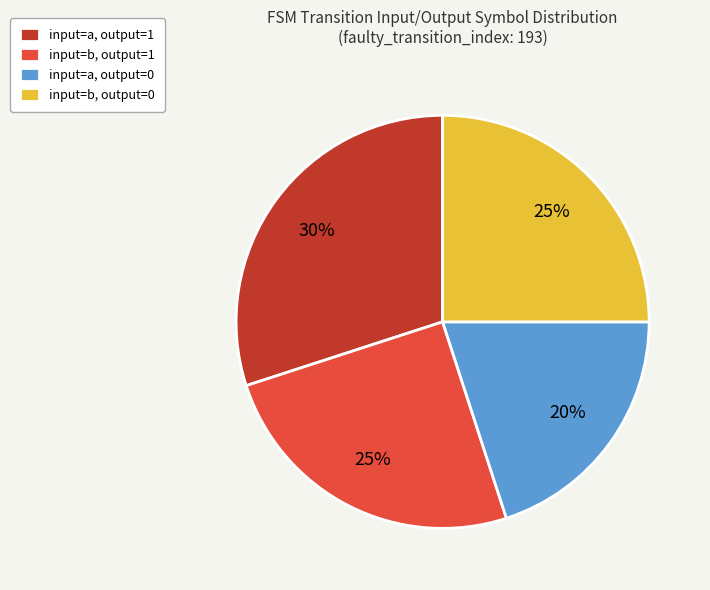

To the nearest percent, what portion does input=b, output=1 represent?

25%